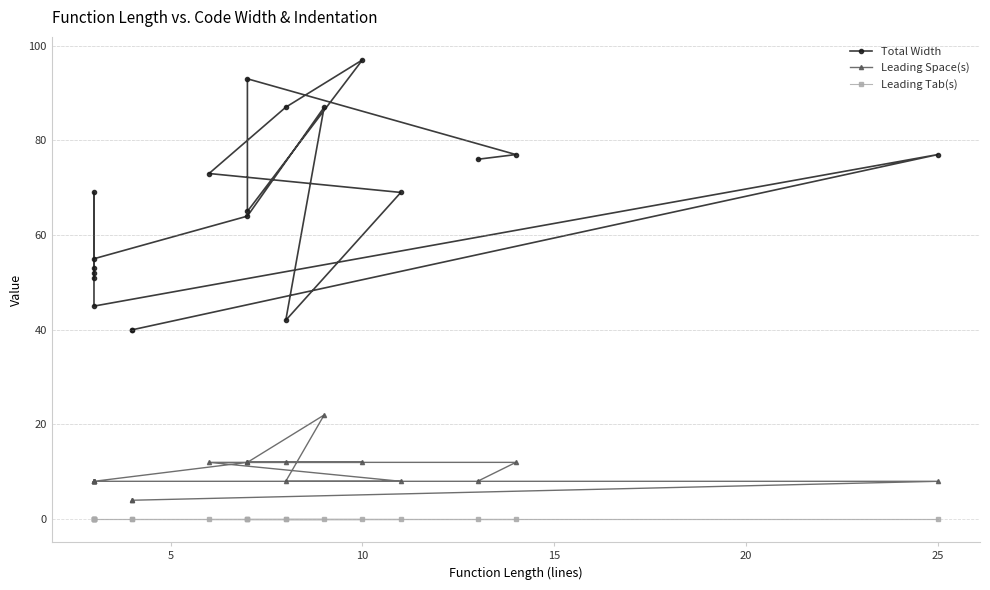

True or false: Total Width and Leading Space(s) cross at least once.

False